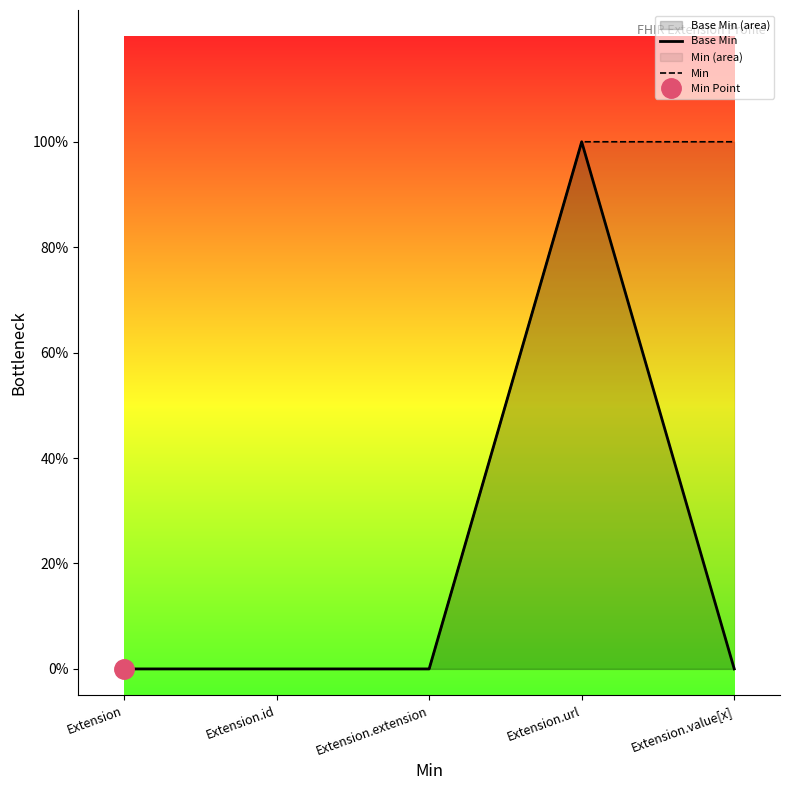

List the labels in order of Base Min value, largest first.

Extension.url, Extension, Extension.id, Extension.extension, Extension.value[x]